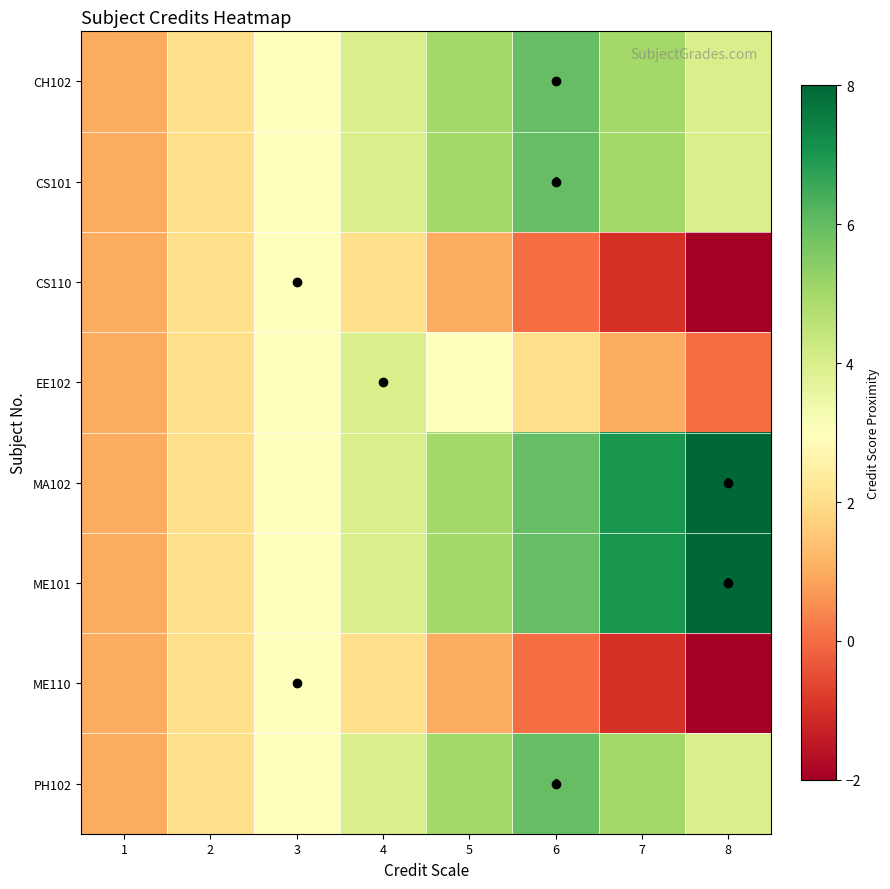

What is the minimum value shown in the chart?

-2